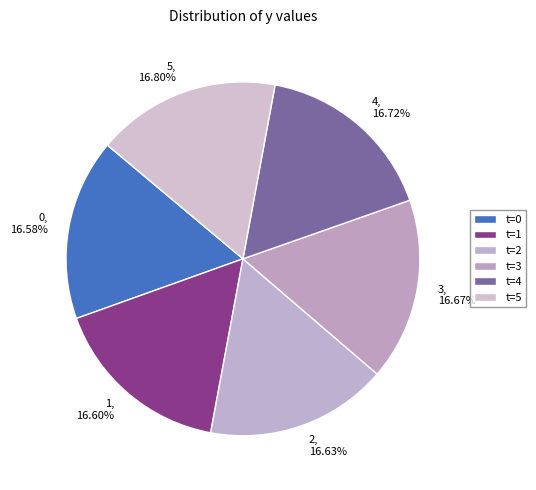

How many slices are in this pie chart?

6